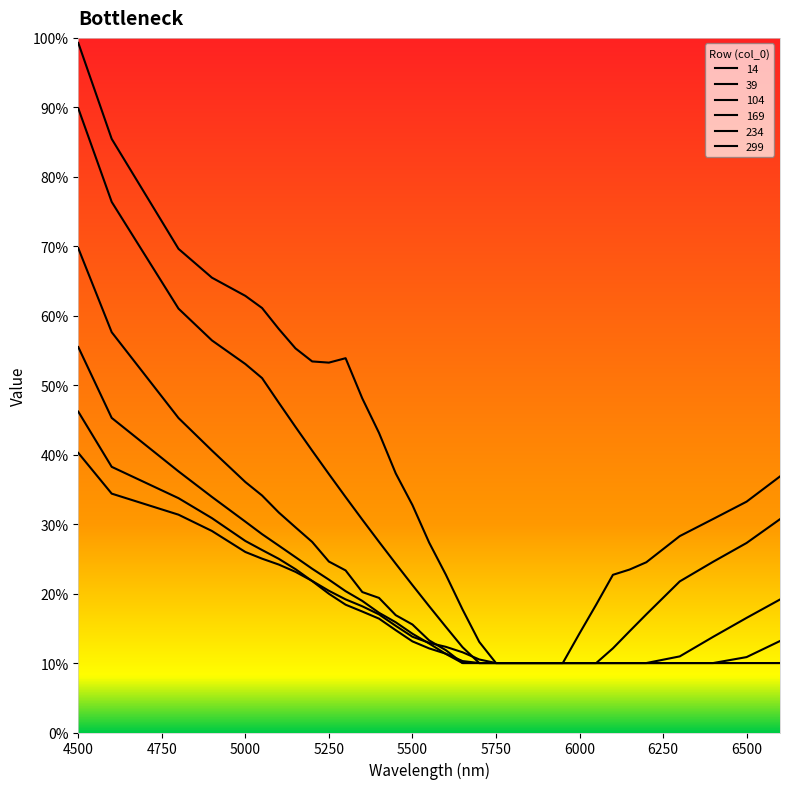

Which category has the highest value in the 169 series?

4500